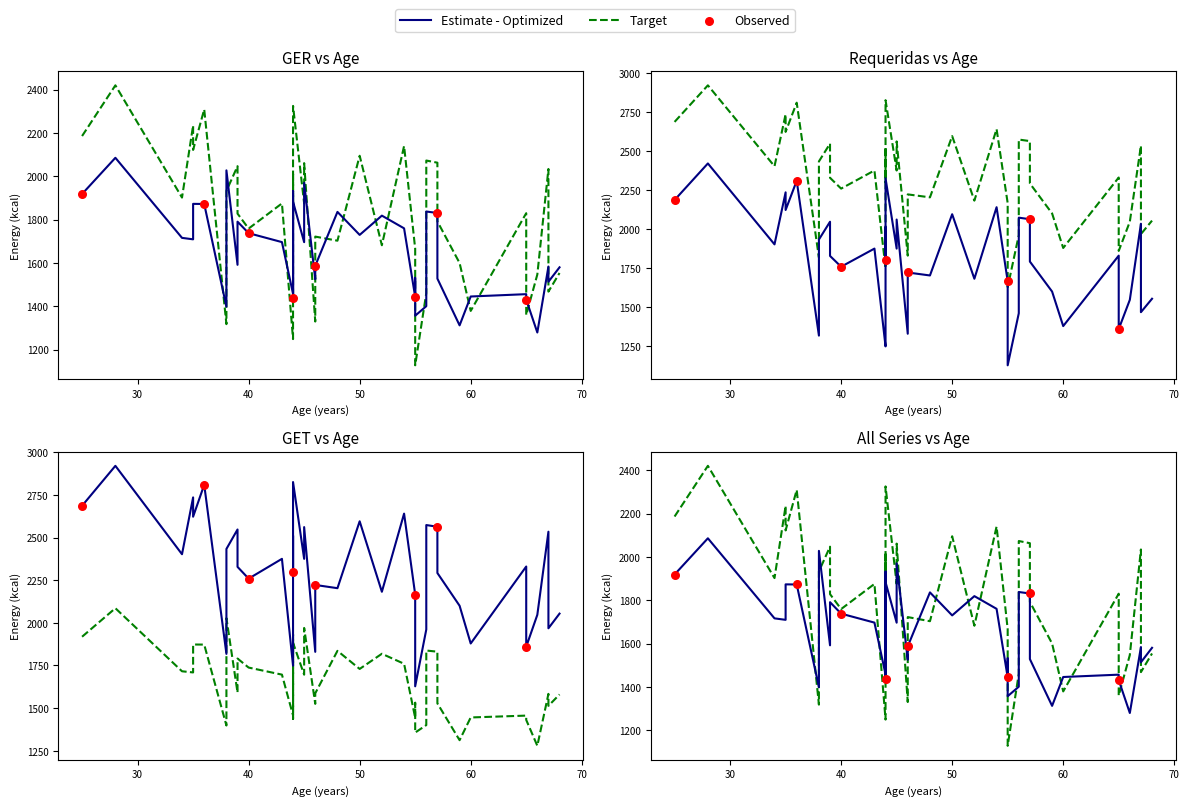

What is the total value across all series at 35?

6679.3